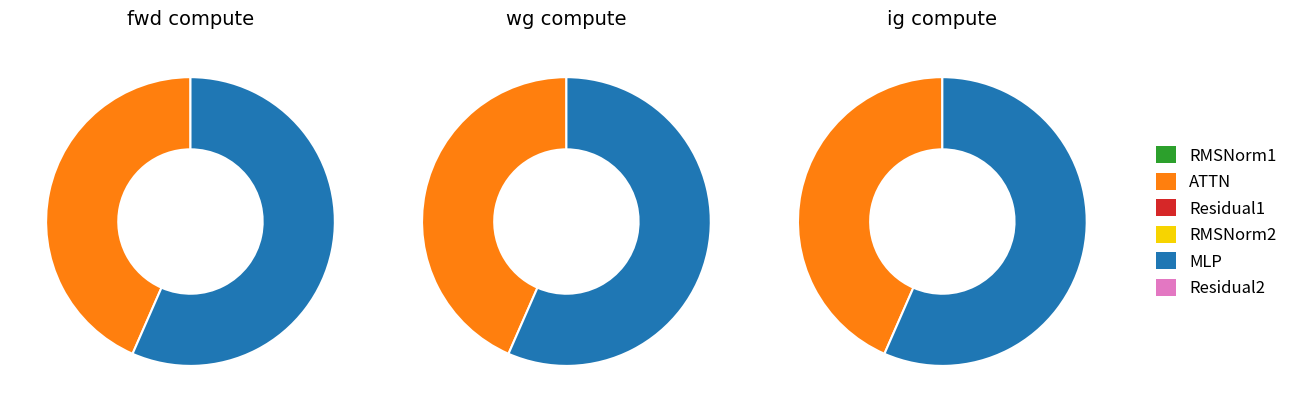

Does any single category account for the majority?

Yes